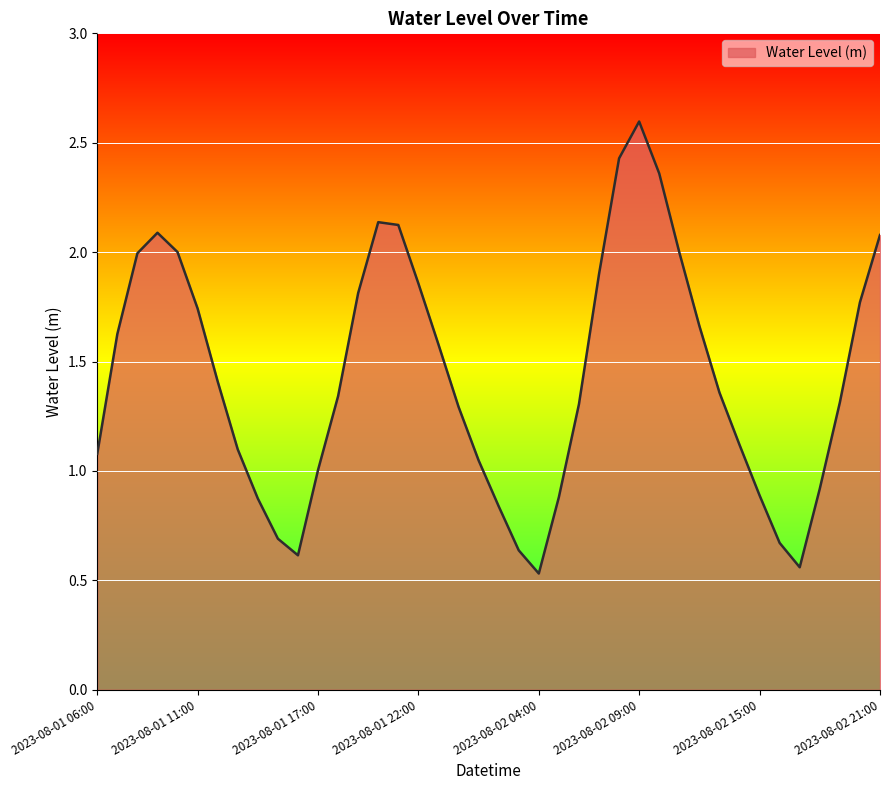

What is the difference between the maximum and second lowest values?

2.0